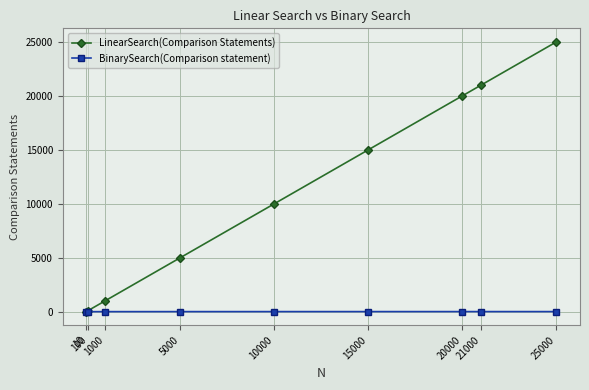

What is the difference between the highest and lowest values at 1000?

990.0